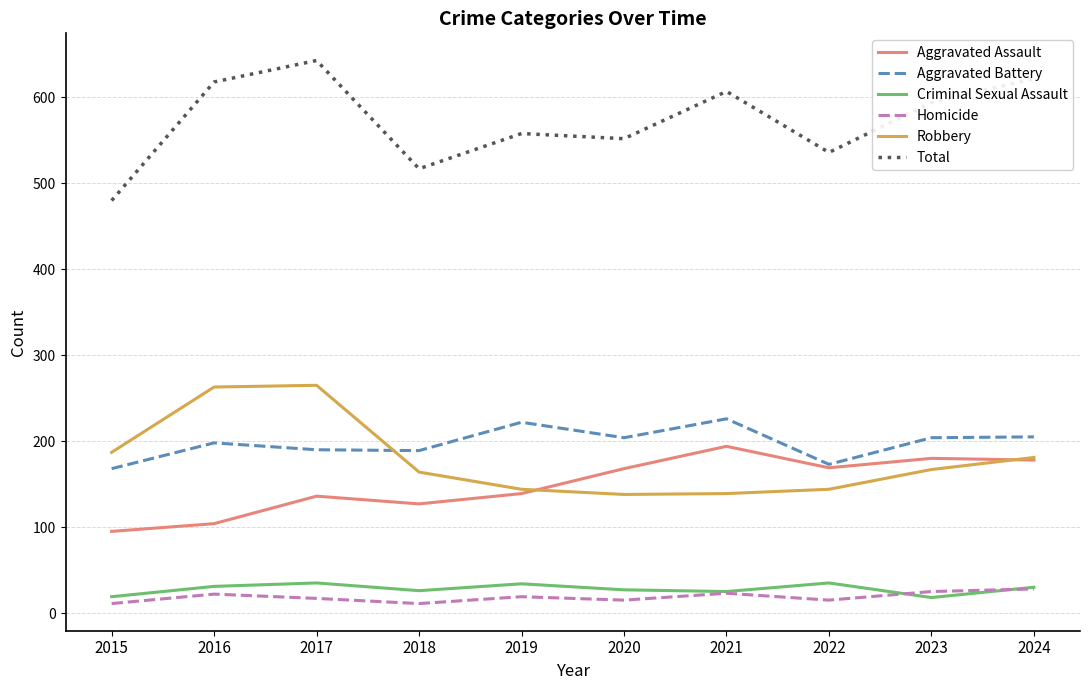

What is the approximate value of Total at 2024?

622